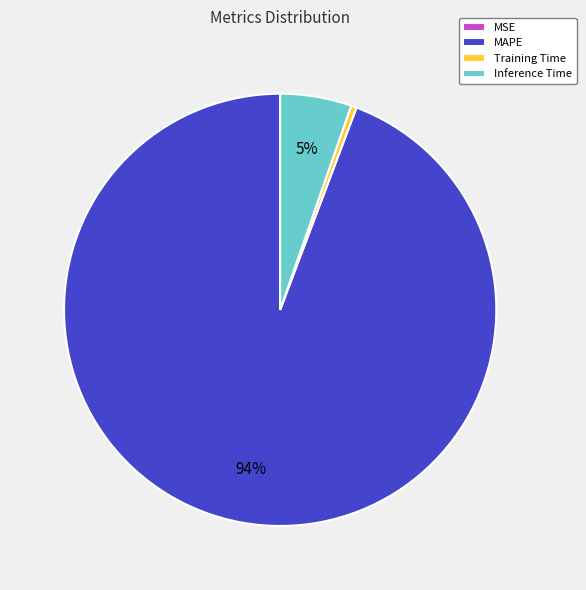

Is it true that Inference Time is 5% of the pie?

True